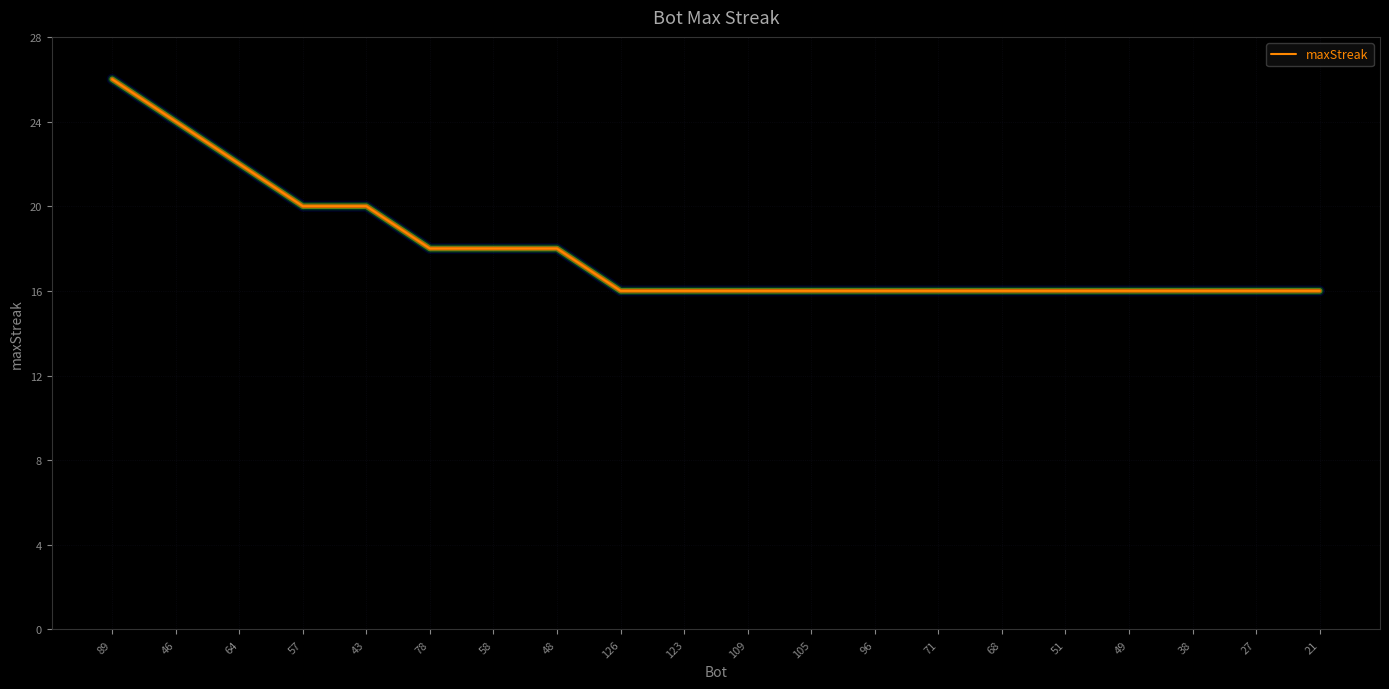

The value at 48 is 18. True or false?

True